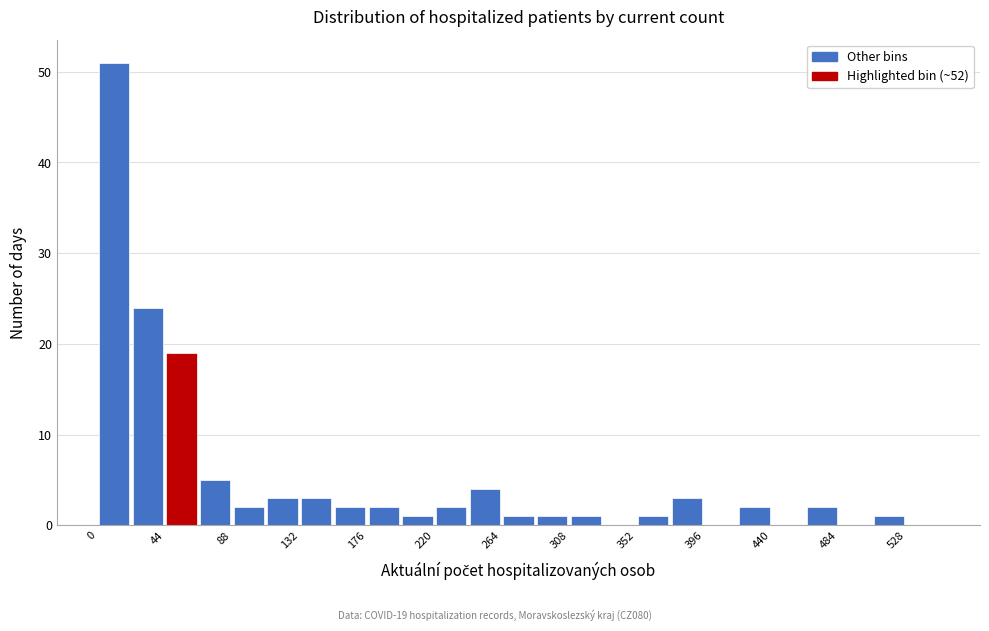

Which range on the x-axis has the tallest bar?

0 to 22